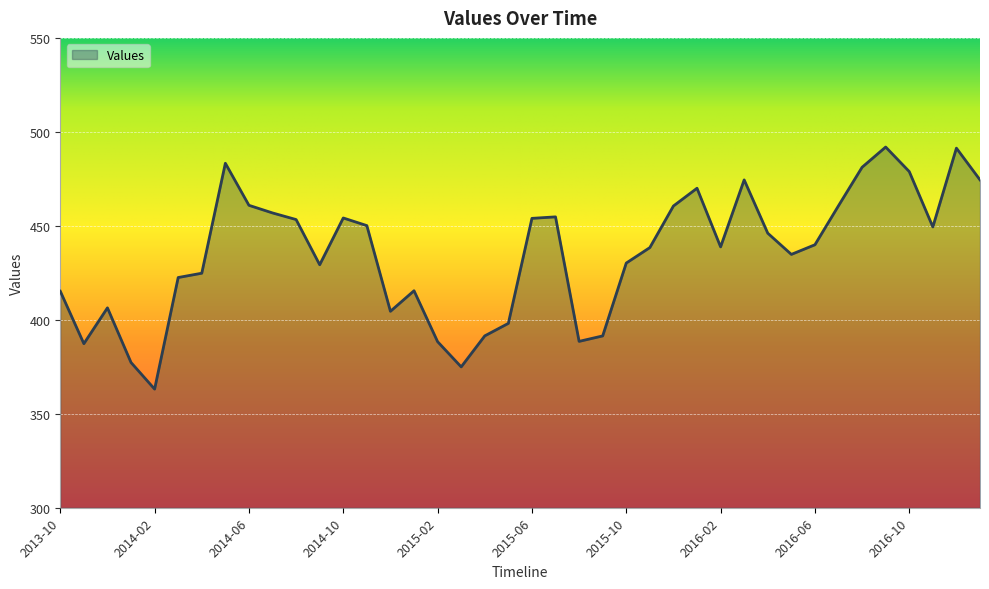

What is the smallest value displayed?

363.1